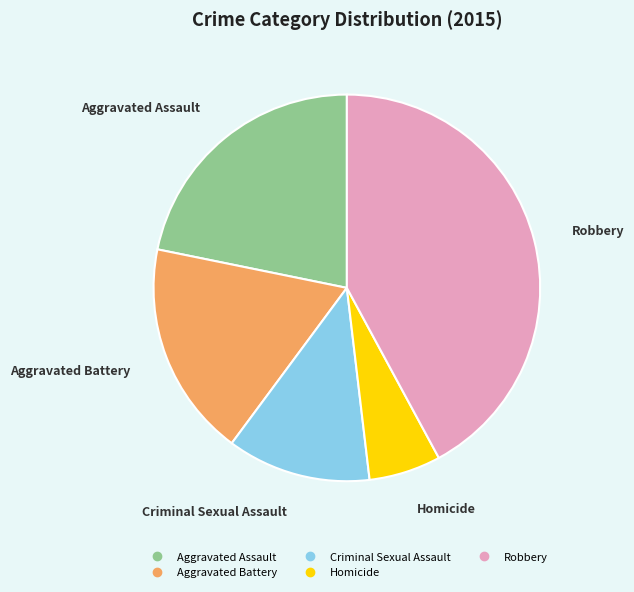

Between Robbery and Homicide, which is larger?

Robbery